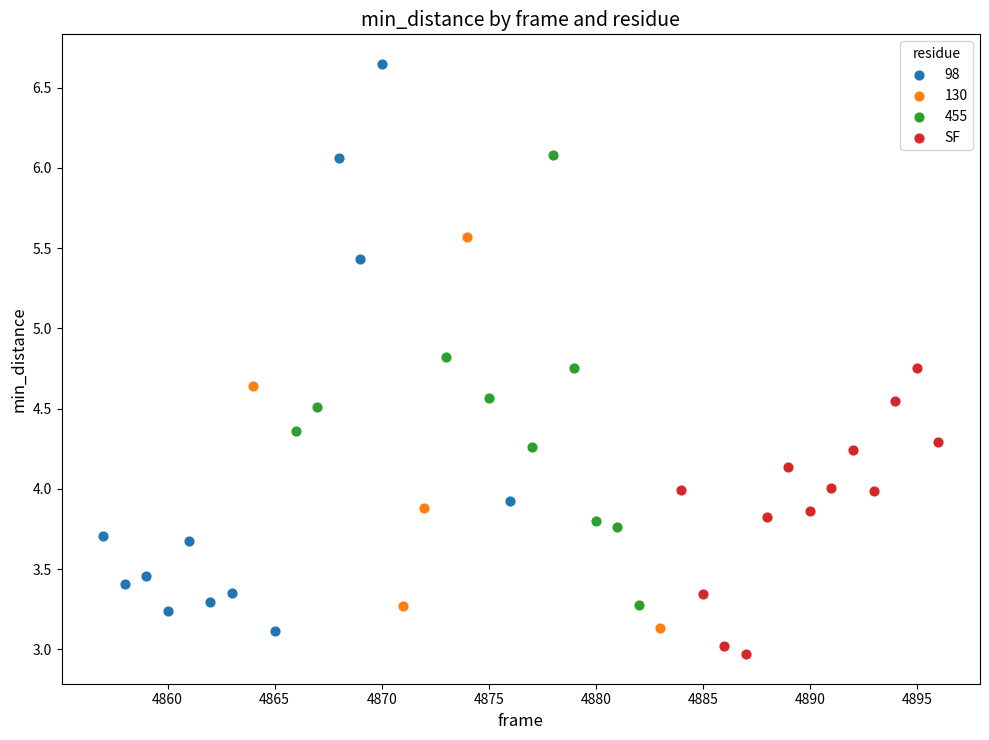

Which series has the widest spread of Y values?

98